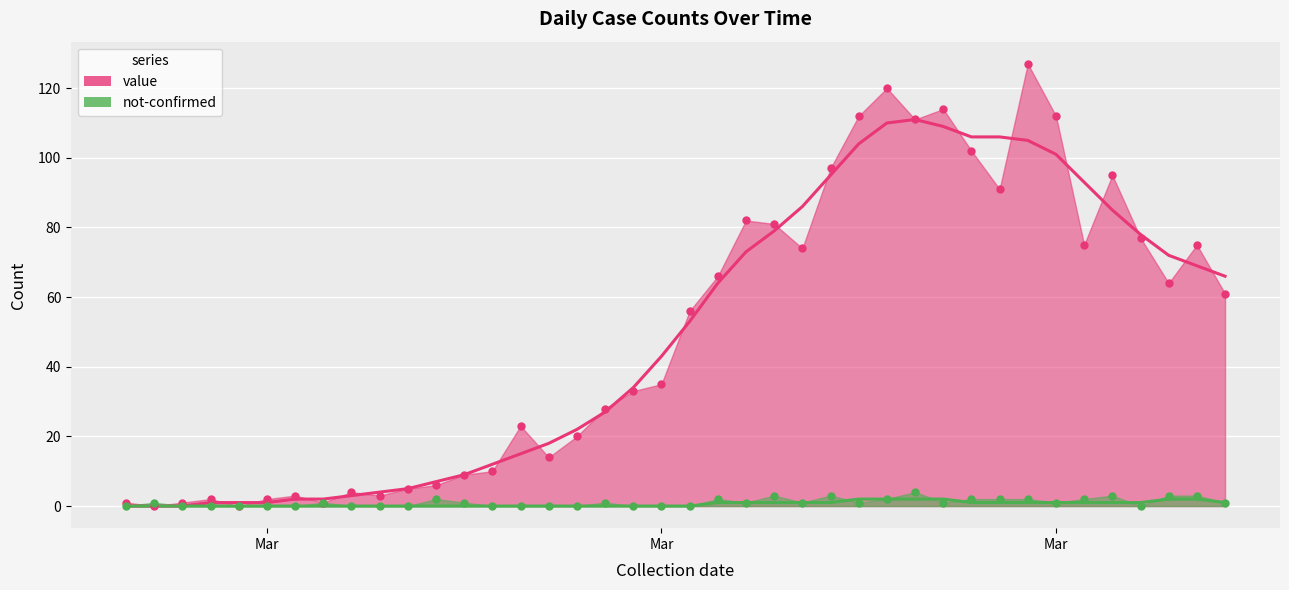

Which series has the largest total across all categories?

value